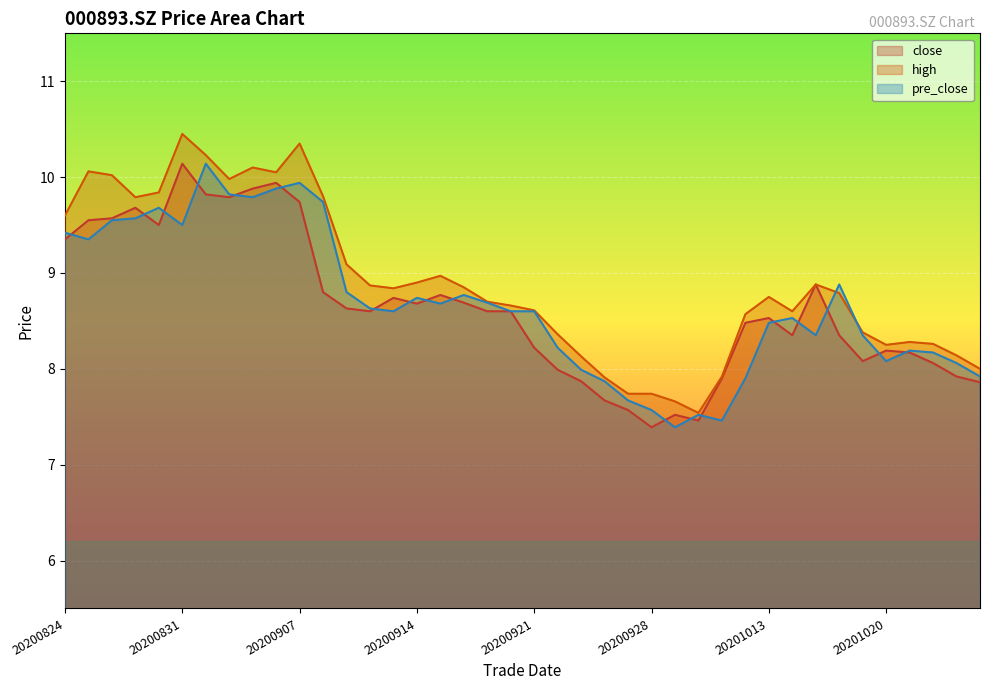

True or false: high and pre_close cross at least once.

True